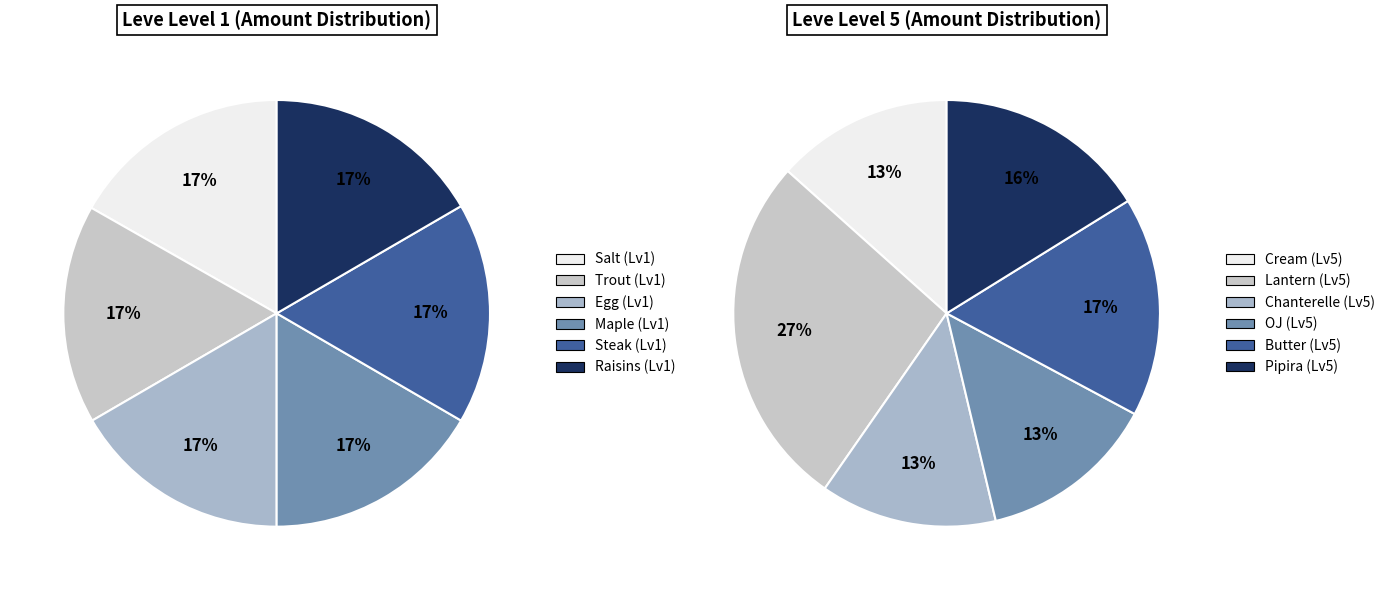

The 5 slice represents 16% of the pie. True or false?

True